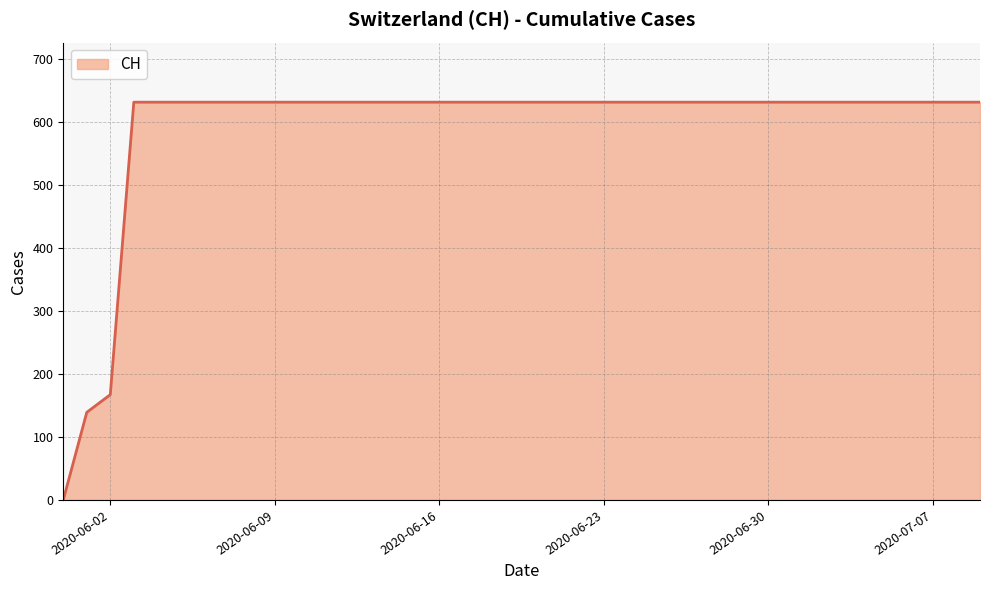

What is the difference between the maximum and minimum values?

631